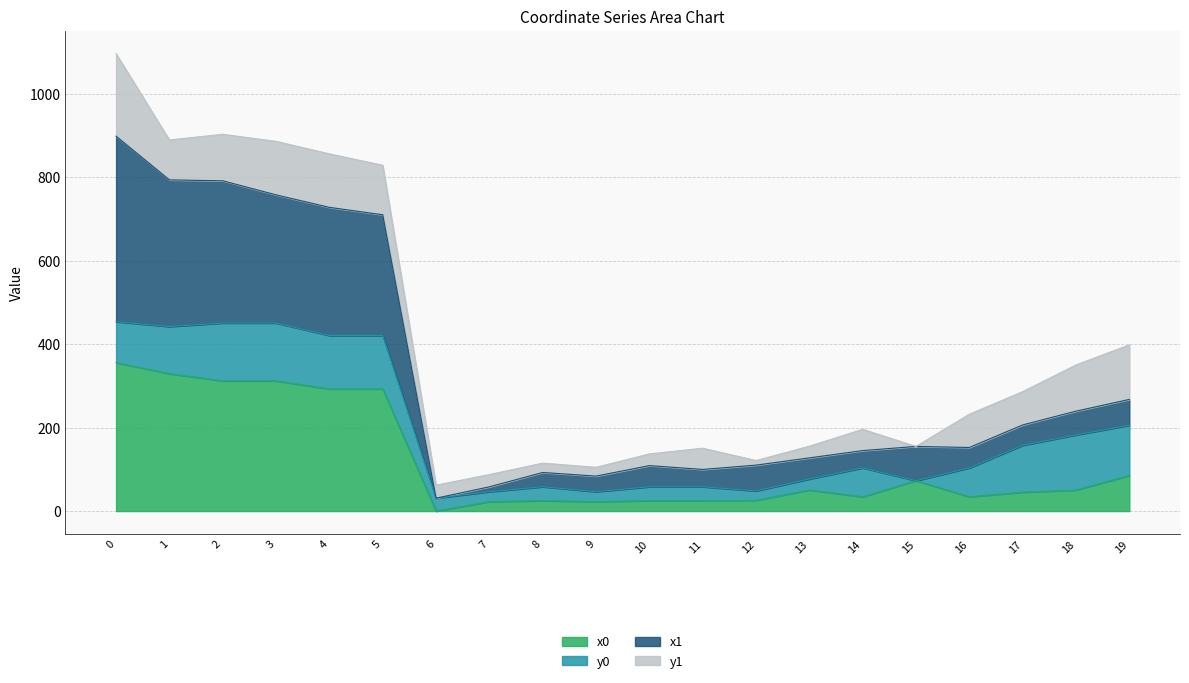

True or false: x0 and x1 intersect in this chart.

False